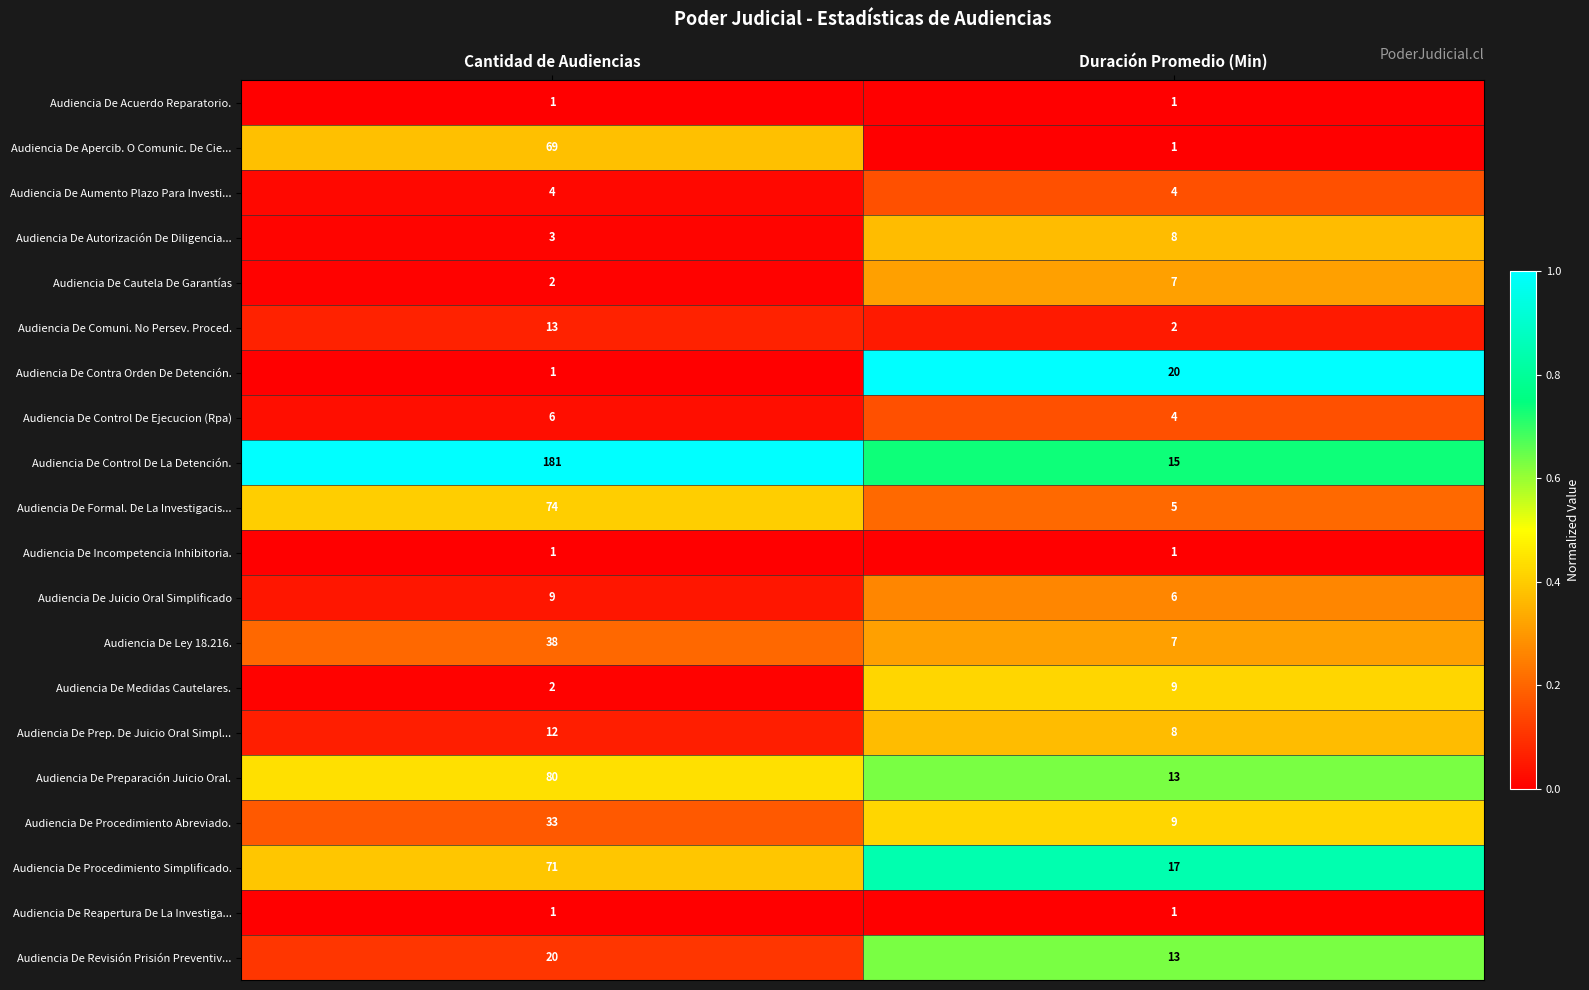

What is the greatest value displayed?

181